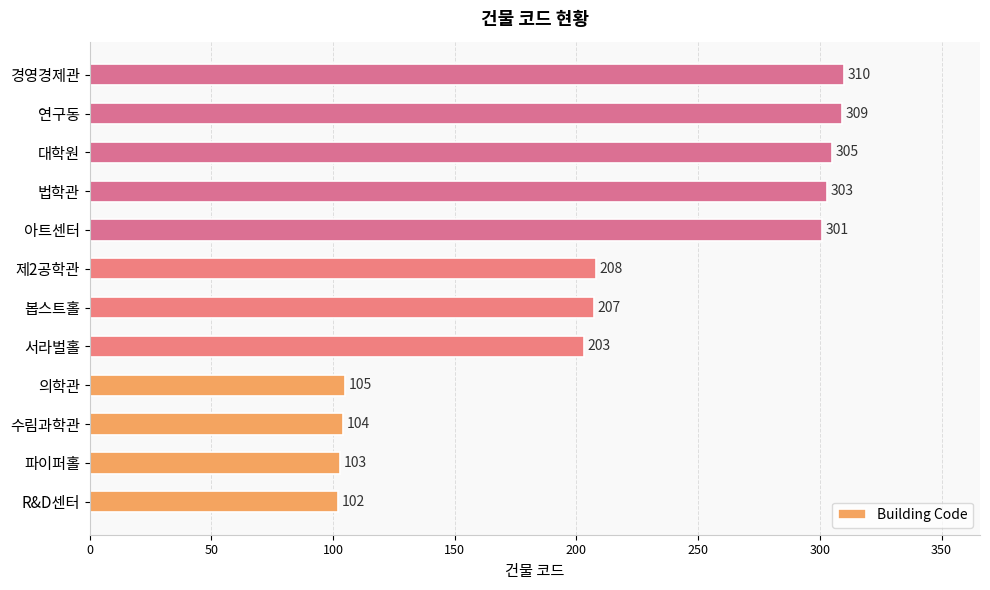

List the labels in order of value, largest first.

경영경제관, 연구동, 대학원, 법학관, 아트센터, 제2공학관, 봅스트홀, 서라벌홀, 의학관, 수림과학관, 파이퍼홀, R&D센터